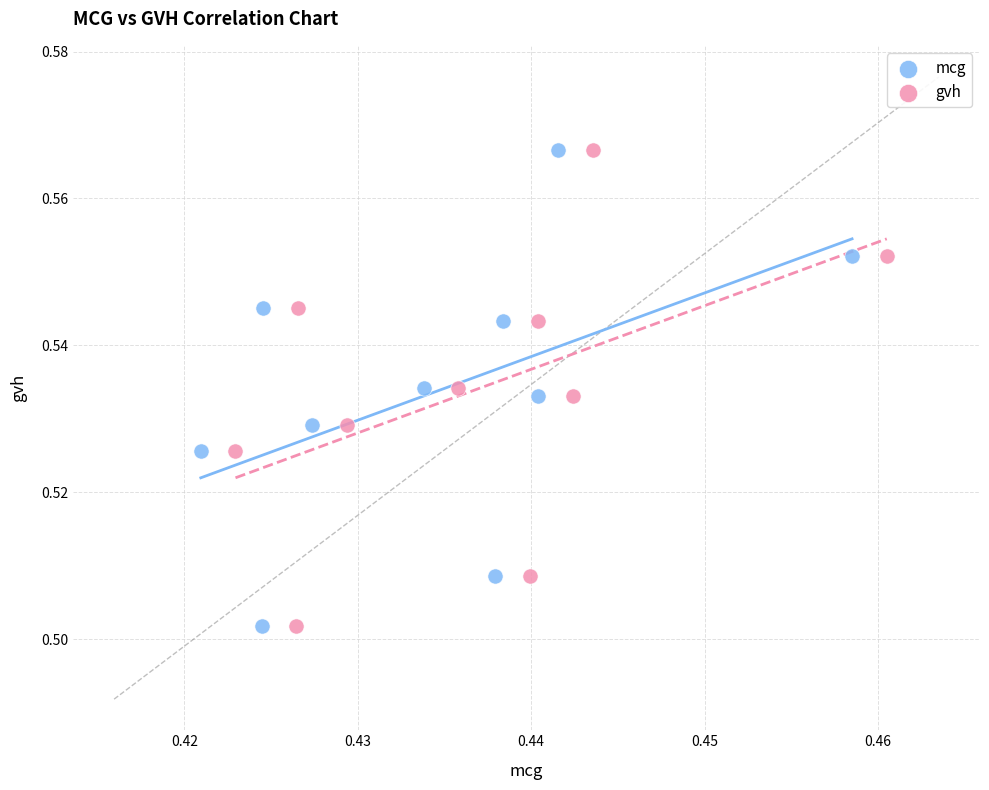

What are all the series names shown in the legend?

mcg, gvh